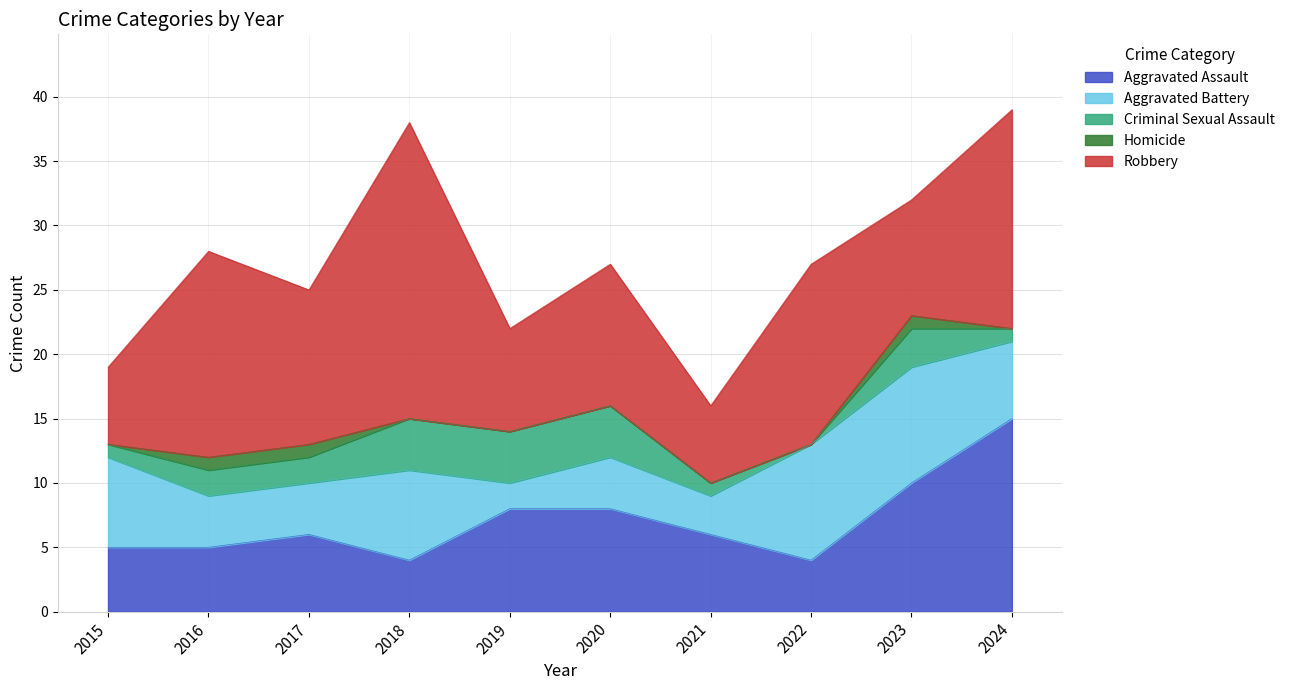

Which series has the largest total across all categories?

Robbery